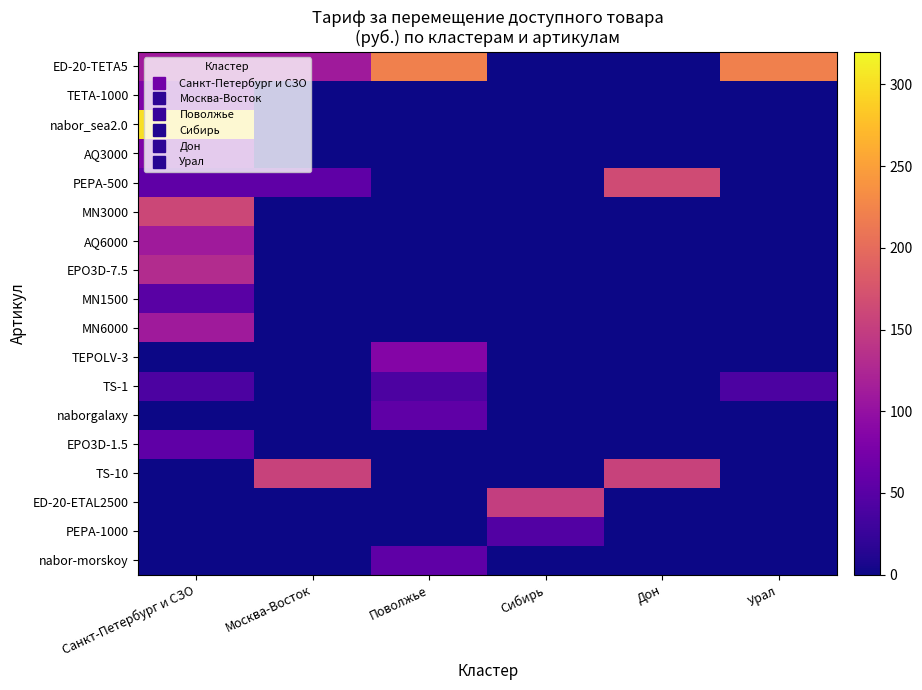

What is the total value across all series at Санкт-Петербург и СЗО?

1280